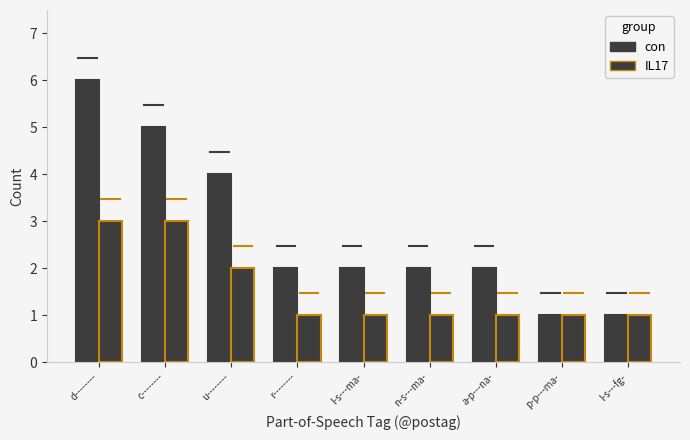

What is the total value across all series at u--------?

6